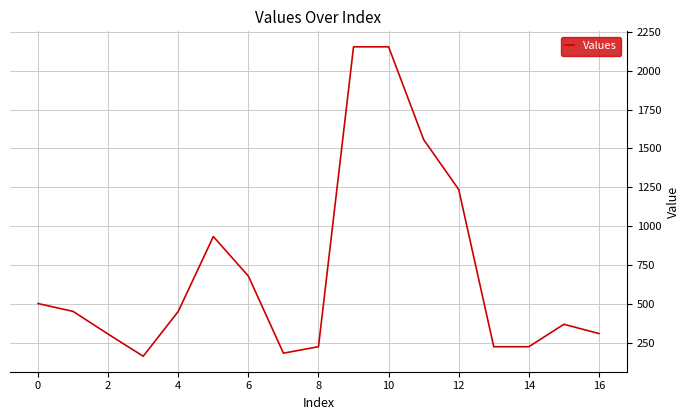

What is the smallest value displayed?

165.6